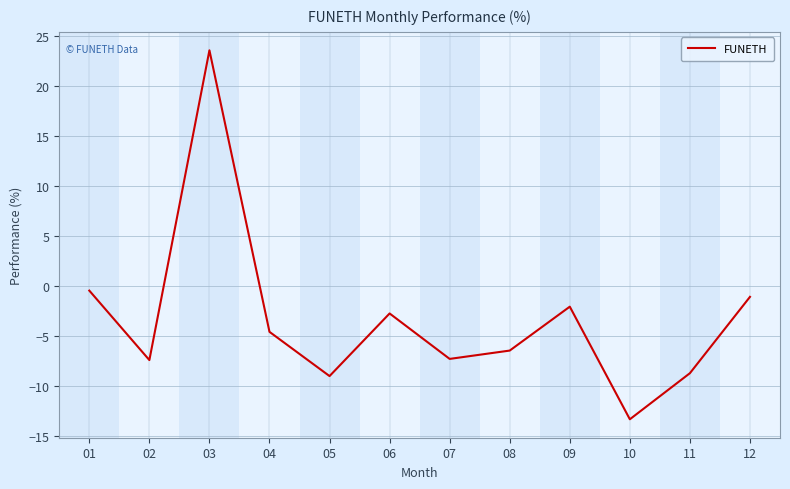

Which category has the highest value across all series?

03